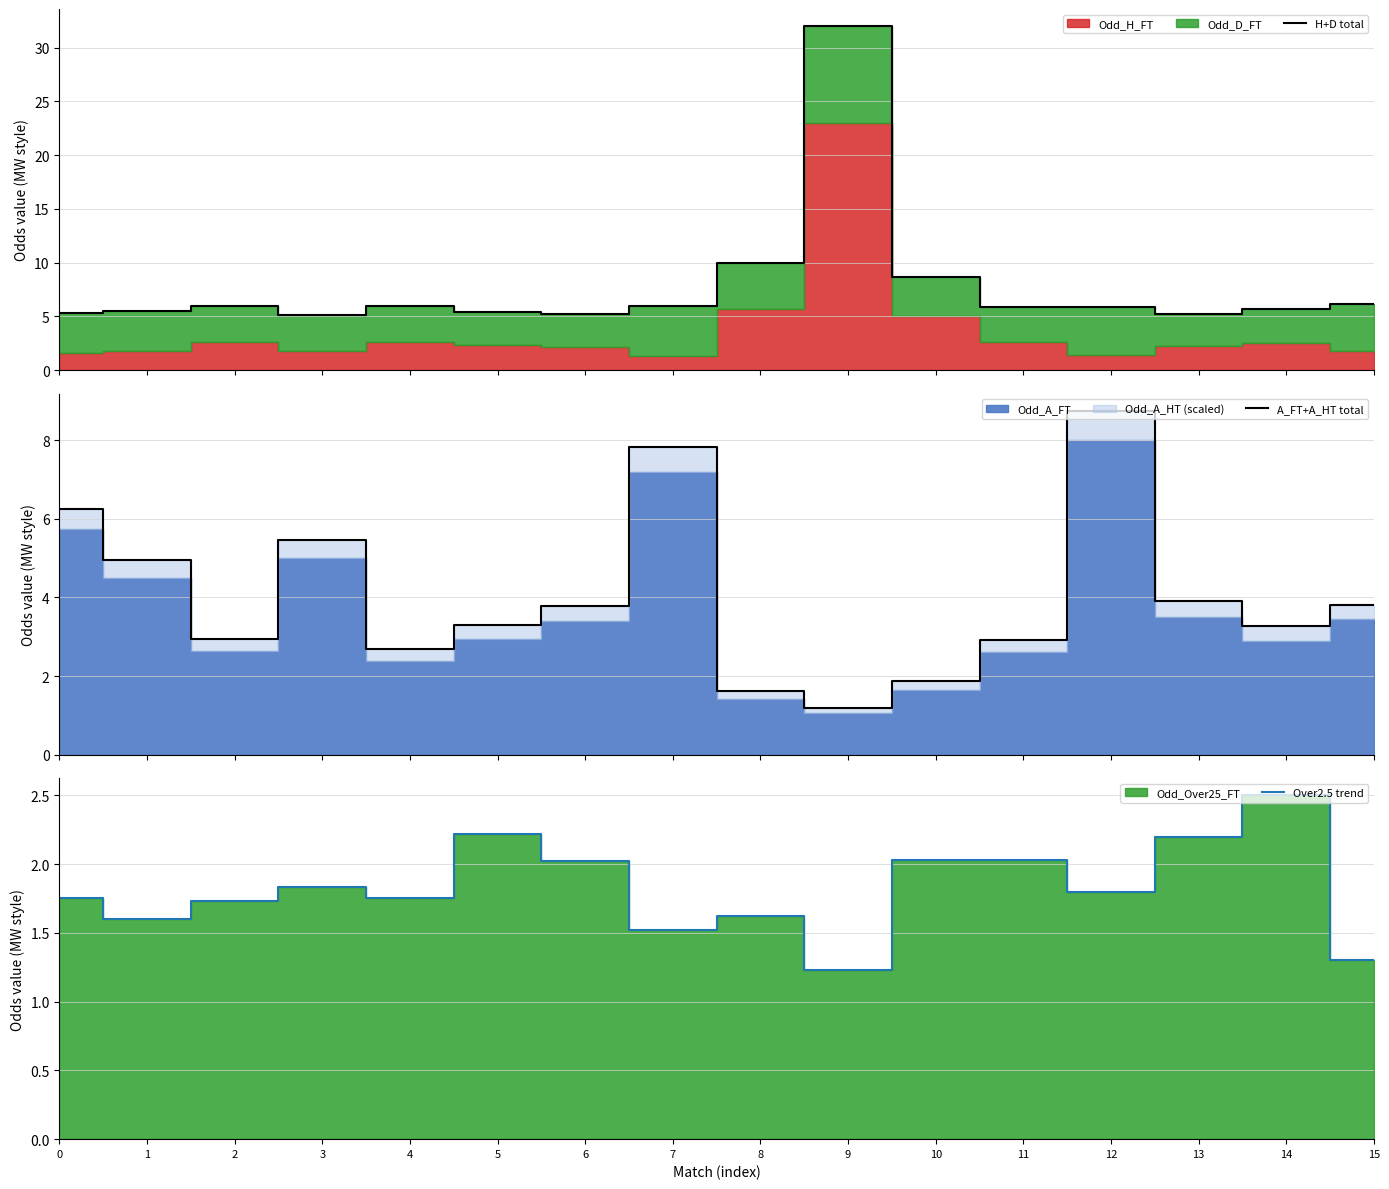

What is the approximate value of Over2.5 trend at 3?

1.8